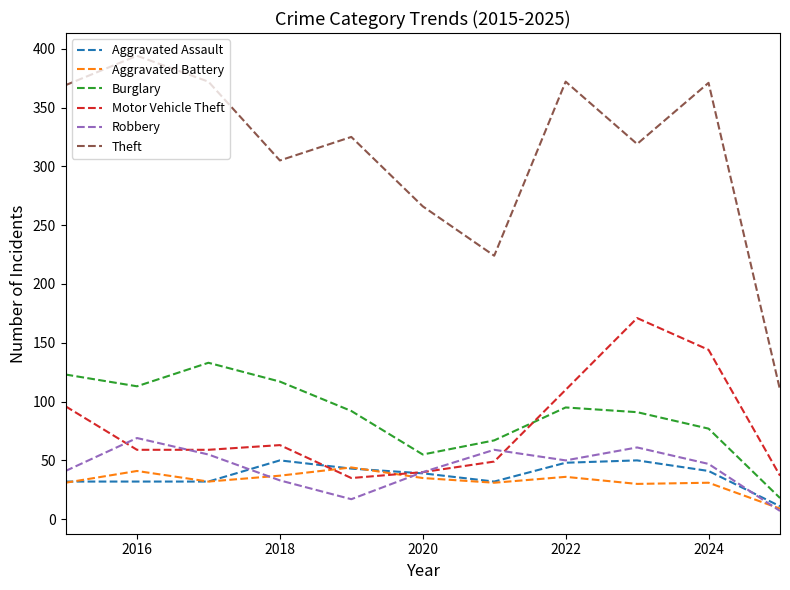

Which series has the largest range (max minus min)?

Theft